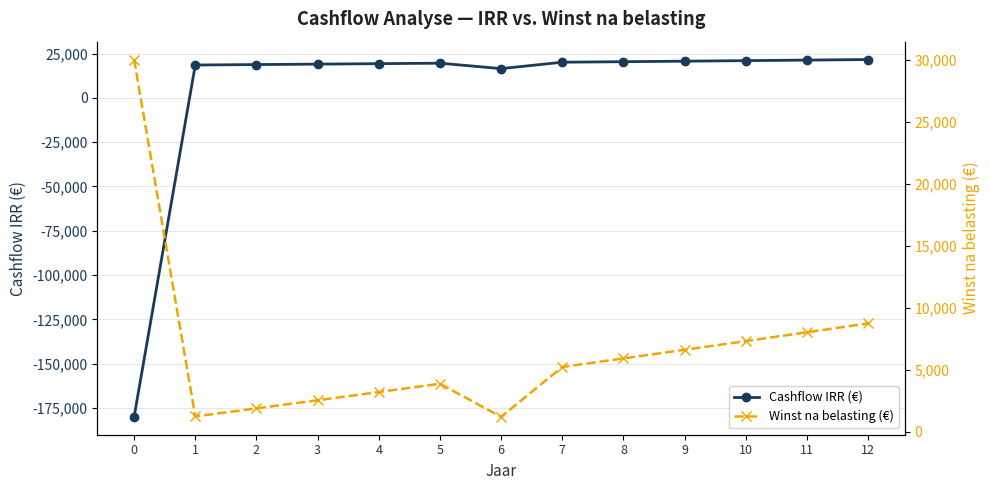

How many interior local valleys does the Cashflow IRR (€) series have?

1